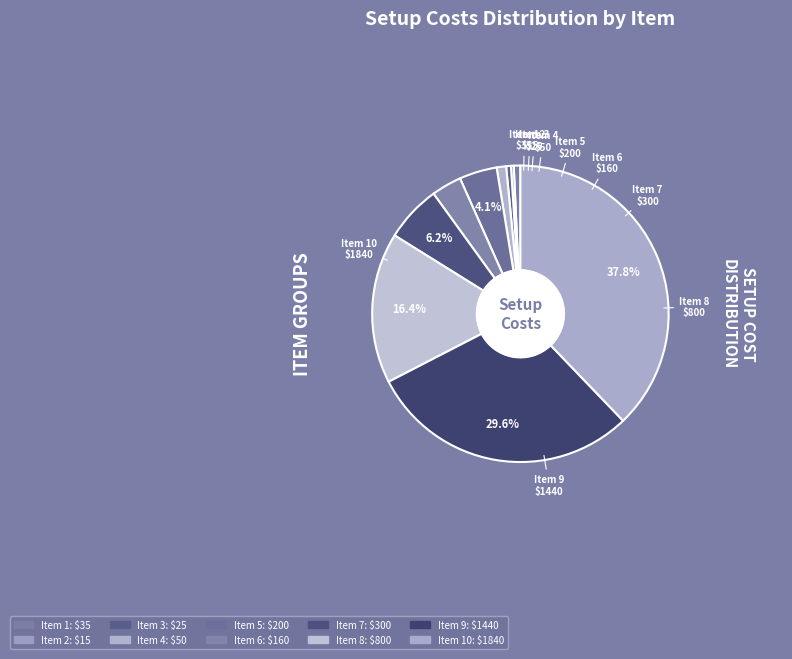

Is 10 the majority of the pie?

No